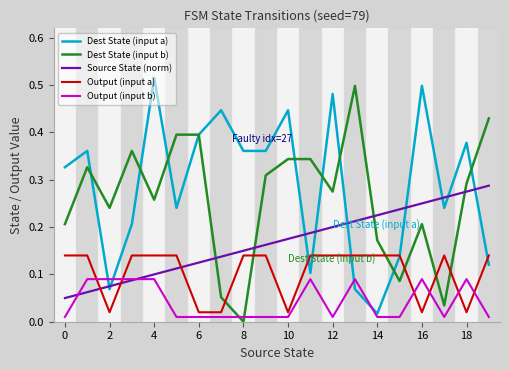

After their last crossing, which series has the higher values: Dest State (input b) or Source State (norm)?

Dest State (input b)